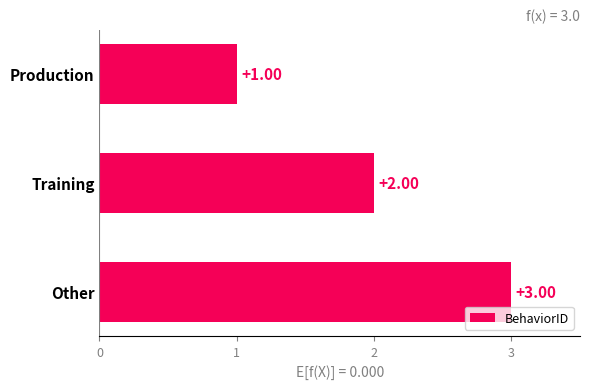

Are the bars grouped side by side (vs. stacked)?

No